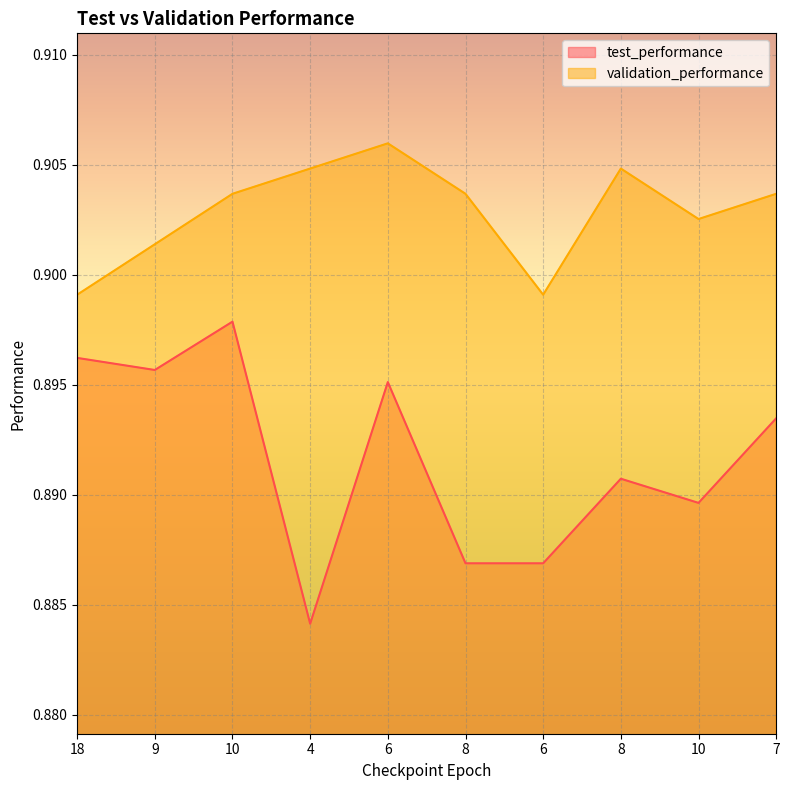

At which label is validation_performance closest to 0?

18